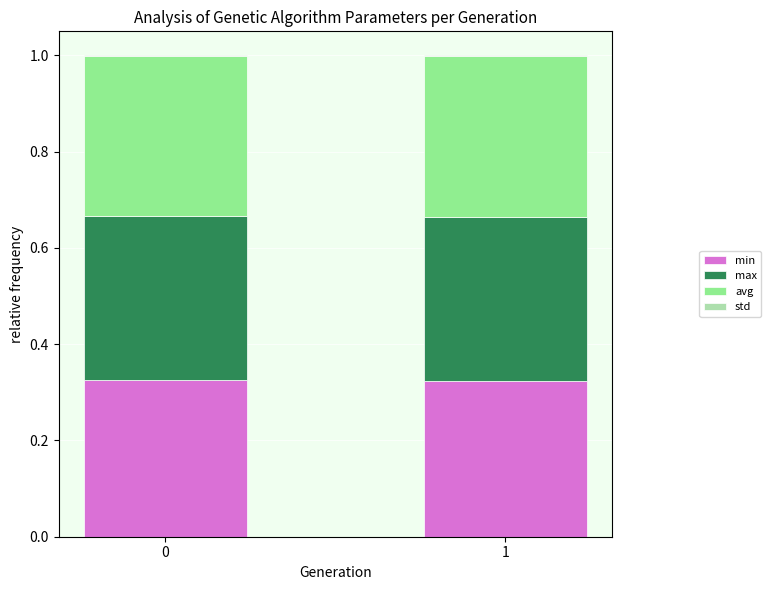

The value of min at 0 is 0.2. True or false?

False